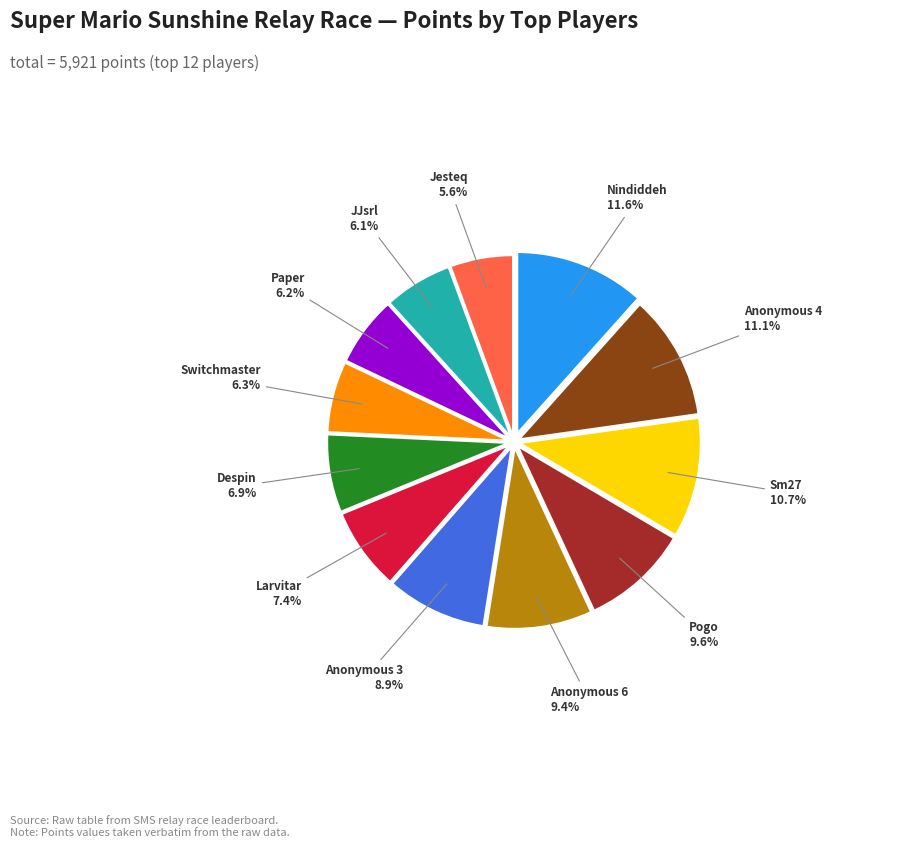

How many segments does this pie chart have?

12